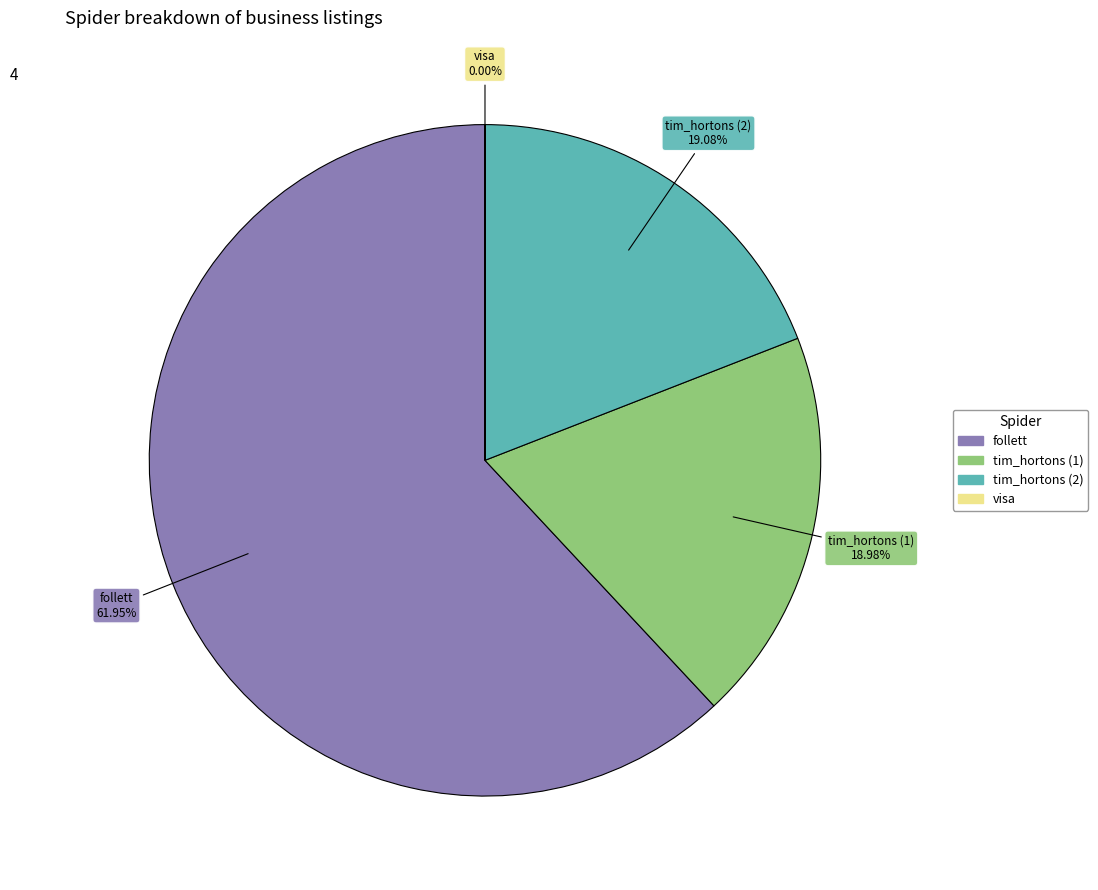

Is there any slice that represents more than half of the pie?

Yes